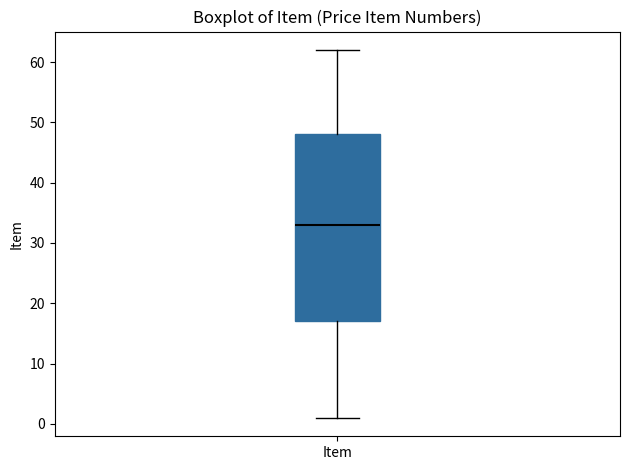

Read this box plot against the y-axis: the position of the median line, the range covered by the box, and the ends of both whiskers. The values are not printed on the chart, so give them approximately, as read against the axis.

median 33, box 17 to 48, whiskers 1 to 62